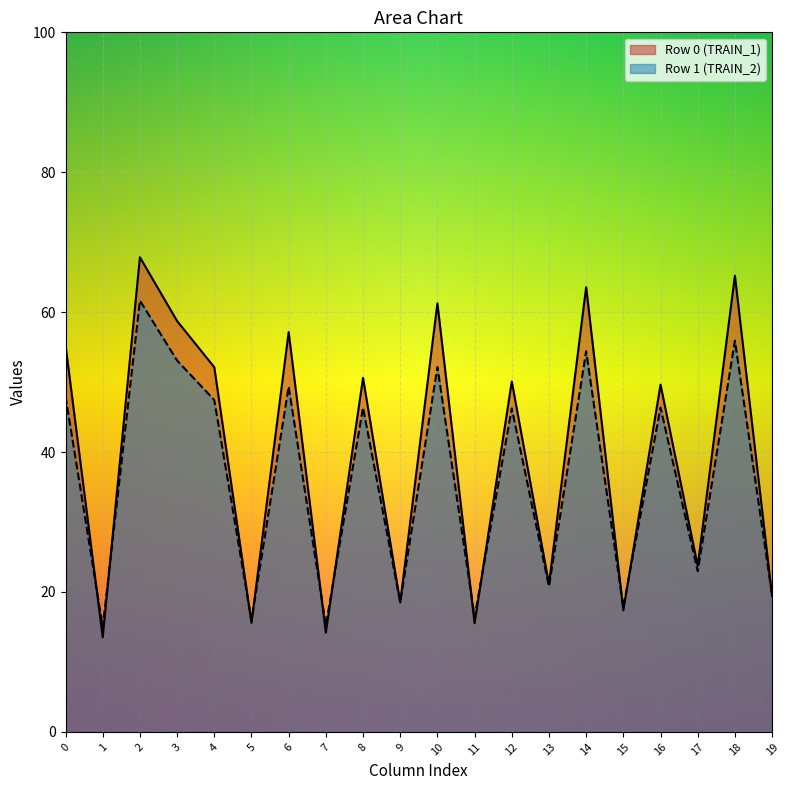

What is the sum of the col_0 values at 13.52604167 and 14.984375?

103.2